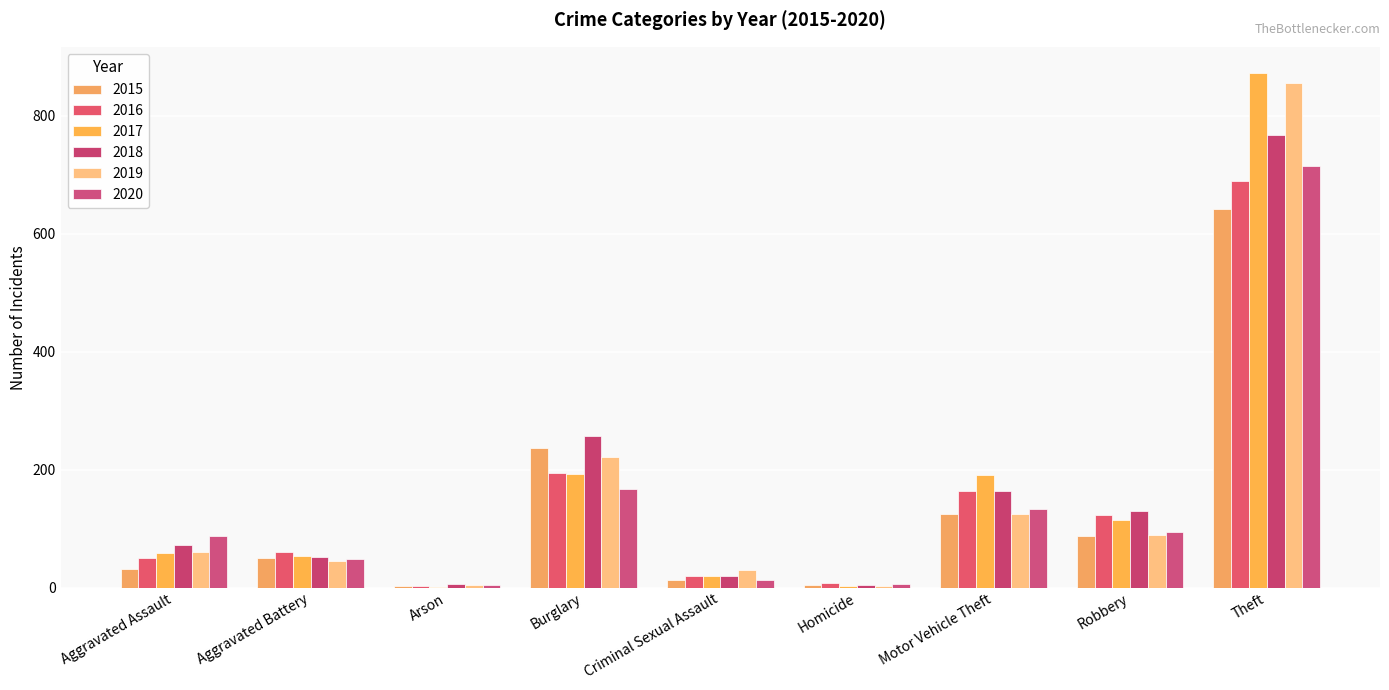

What is the difference between the highest and lowest values at Arson?

5